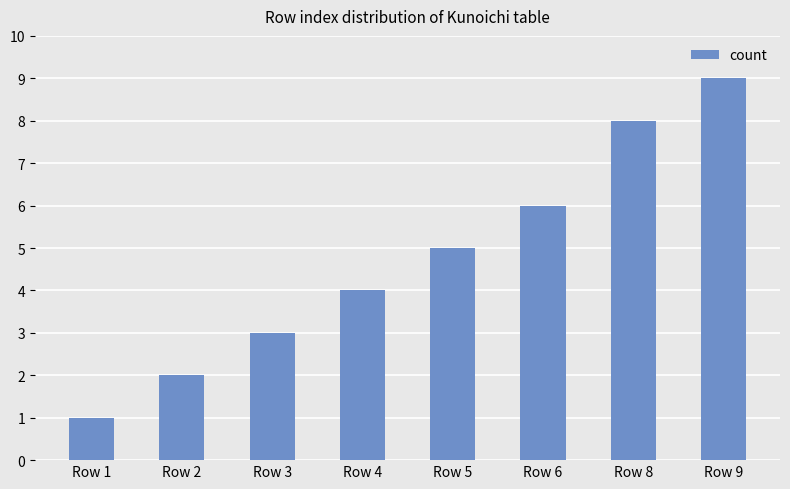

How many data points are less than 5?

4